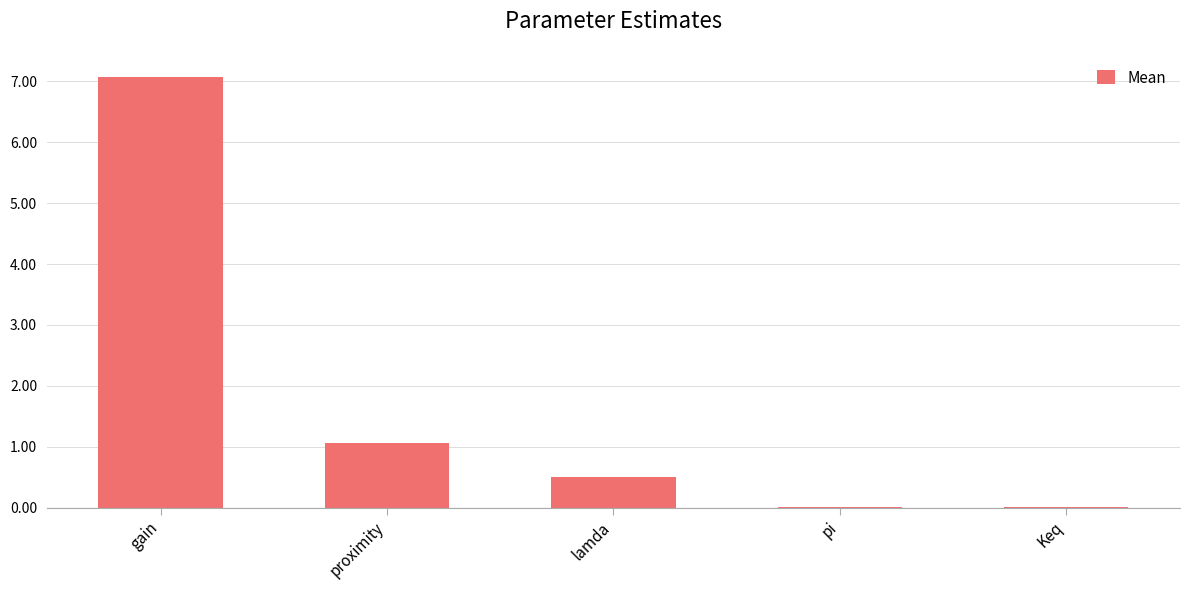

What is the sum of the values at proximity and pi?

1.1